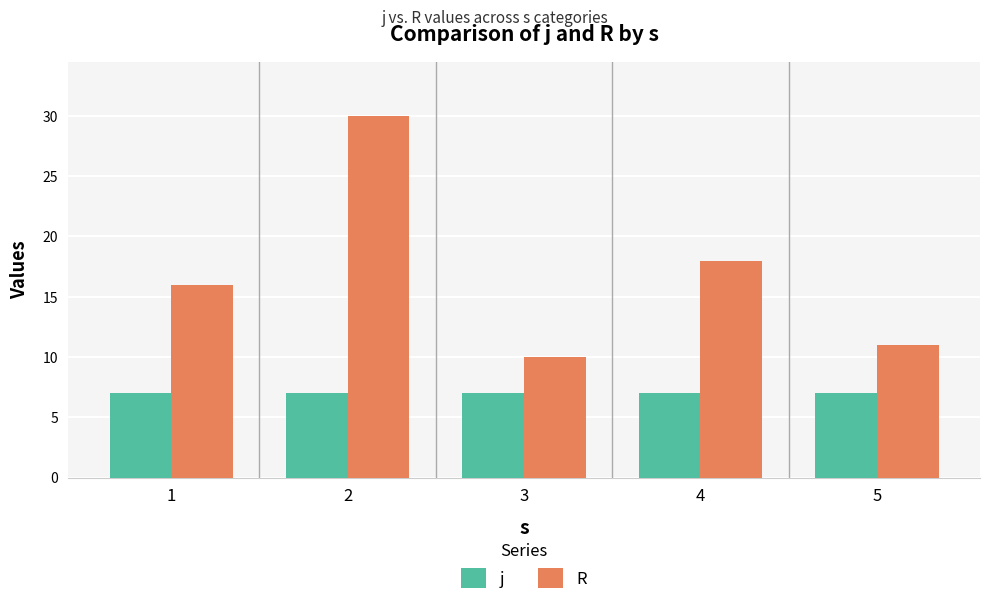

What is the approximate value of j at 3?

7